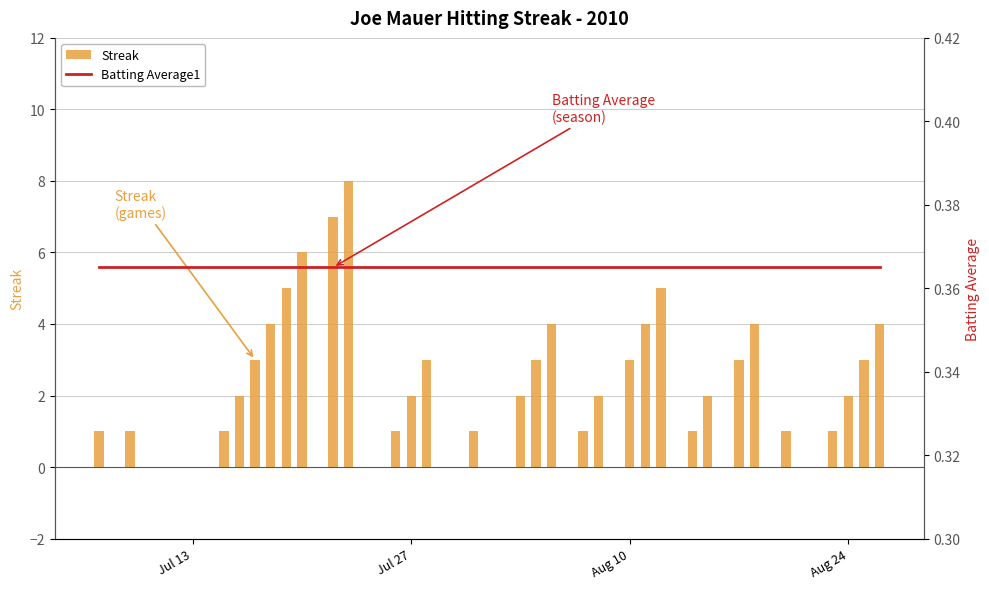

What are all the series names shown in the legend?

Streak, Batting Average1